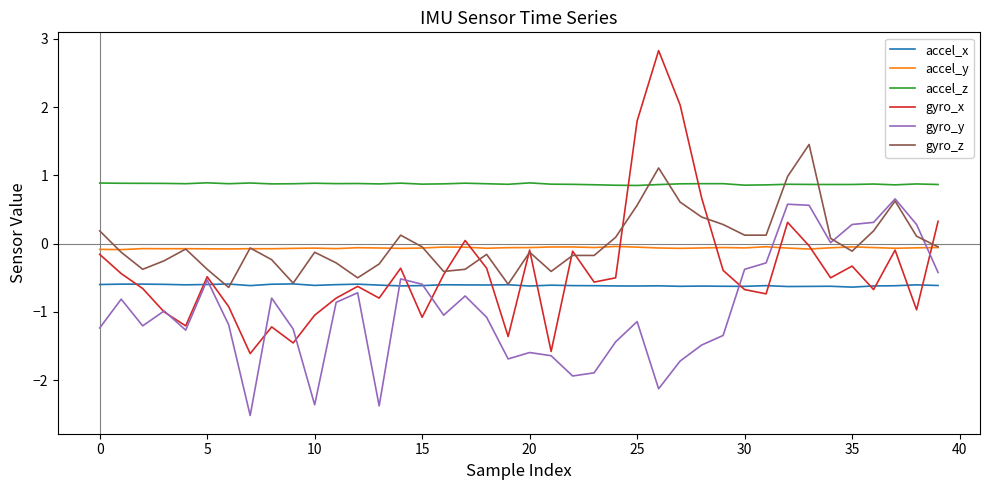

Does the chart have visible grid lines?

No